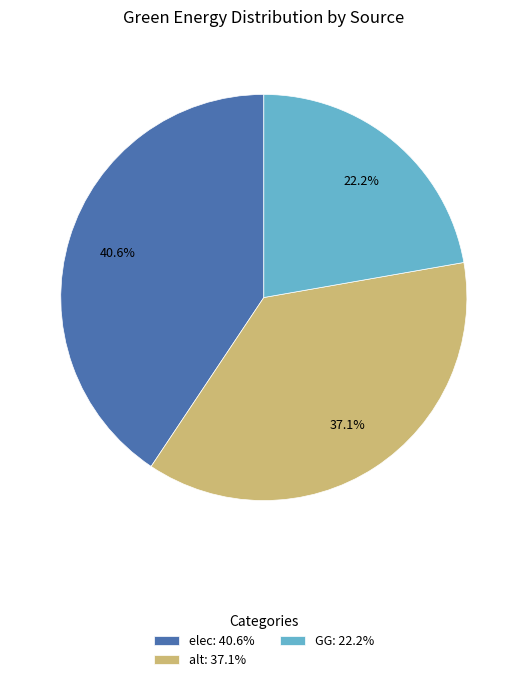

Approximately how many times larger is the value at GG: 22.2% compared to elec: 40.6%?

0.5